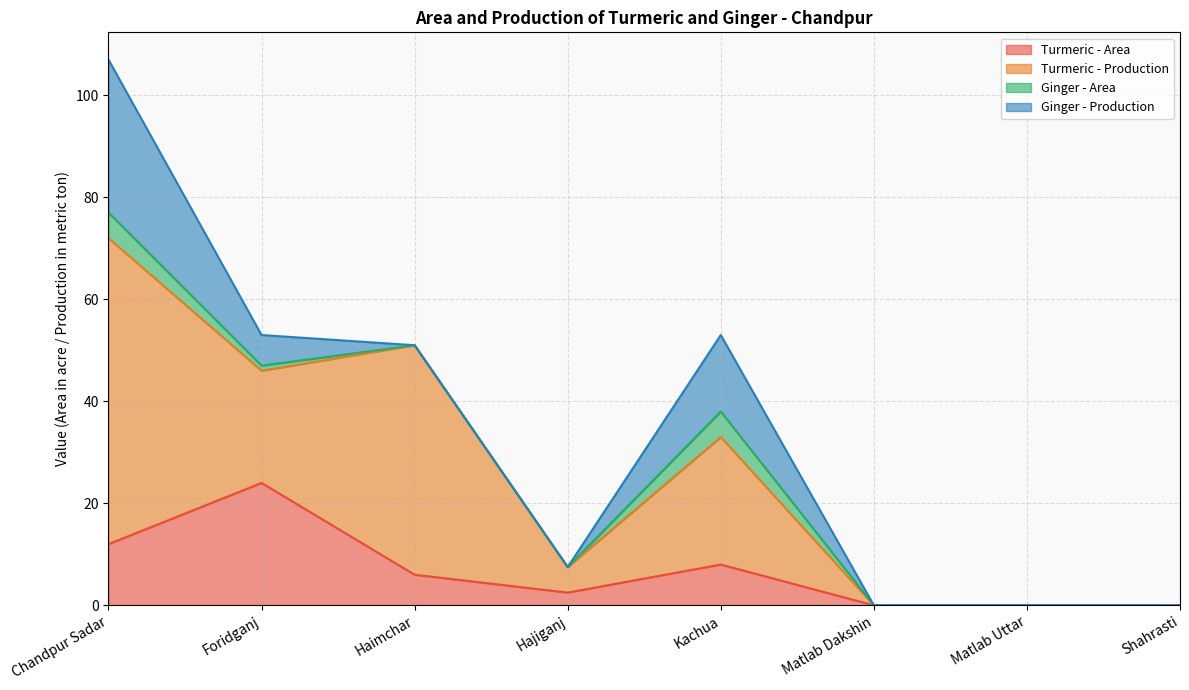

What is the difference between the maximum and minimum values in the Ginger - Production series?

30.0